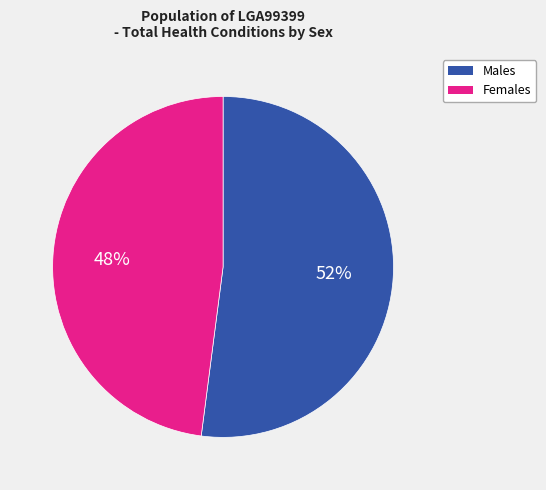

Is it true that Males is 52% of the pie?

True